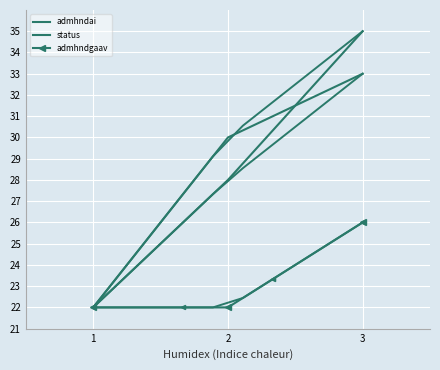

Which has a higher value, 2 or 3?

3